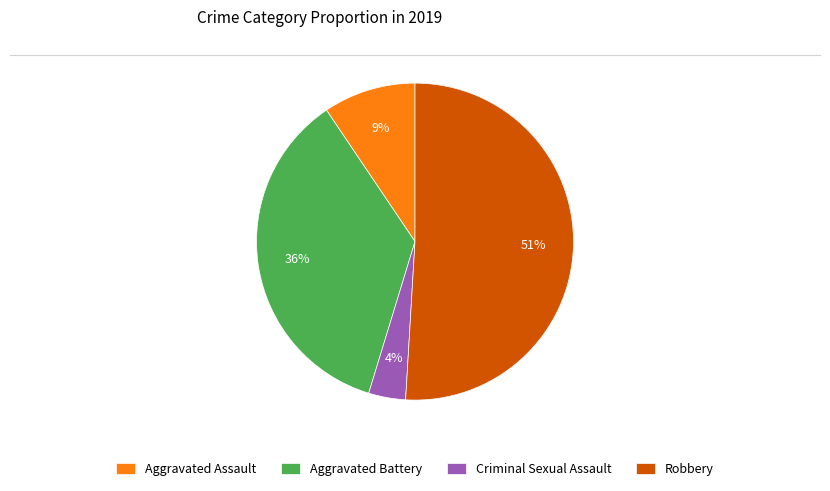

To the nearest percent, what is the combined percentage of Criminal Sexual Assault and Aggravated Battery?

40%